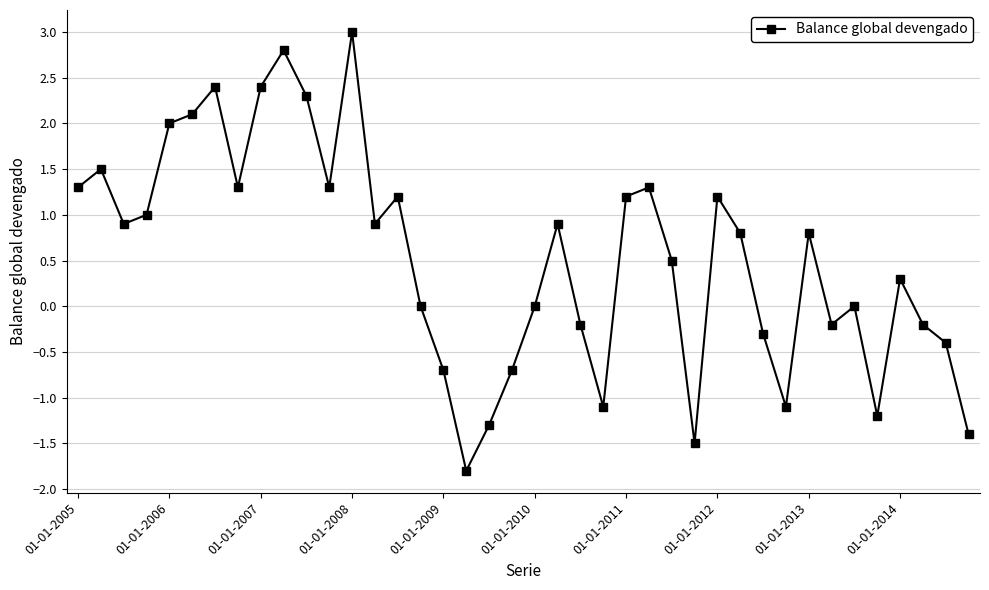

How many distinct data groups are displayed?

1